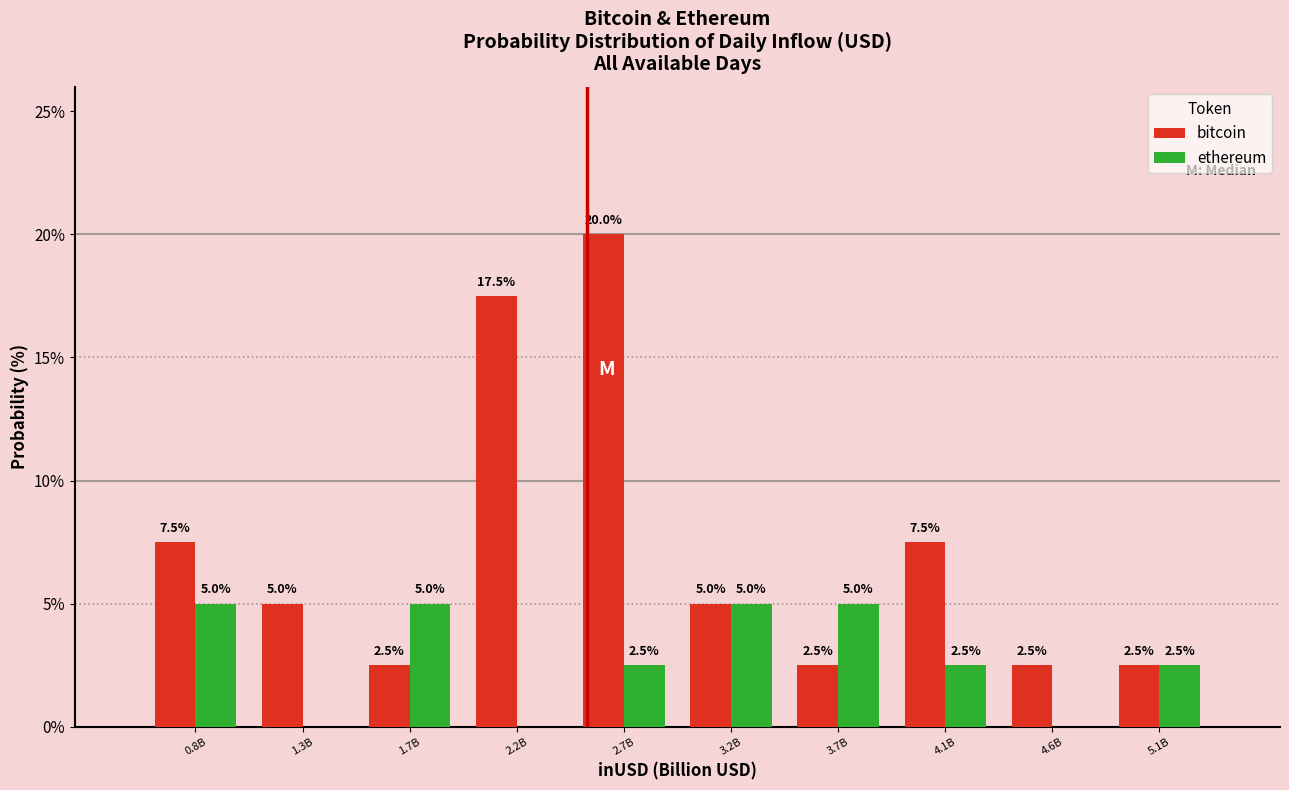

Reading right to left, list all the values displayed in this chart.

bitcoin: 5.1B=2.5	4.6B=2.5	4.1B=7.5	3.7B=2.5	3.2B=5.0	2.7B=20.0	2.2B=17.5	1.7B=2.5	1.3B=5.0	0.8B=7.5
ethereum: 5.1B=2.5	4.6B=0.0	4.1B=2.5	3.7B=5.0	3.2B=5.0	2.7B=2.5	2.2B=0.0	1.7B=5.0	1.3B=0.0	0.8B=5.0